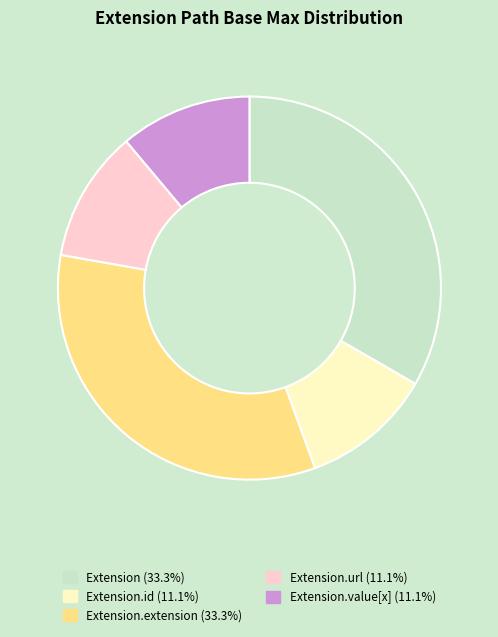

How many slices are in this pie chart?

5